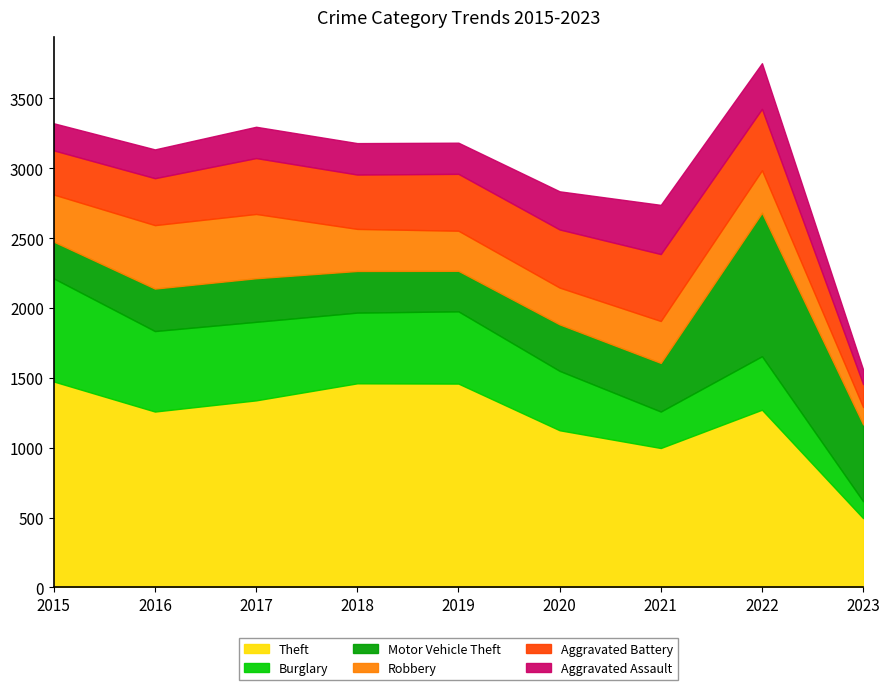

List the series in order of their peak value, highest first.

Theft, Motor Vehicle Theft, Burglary, Aggravated Battery, Robbery, Aggravated Assault